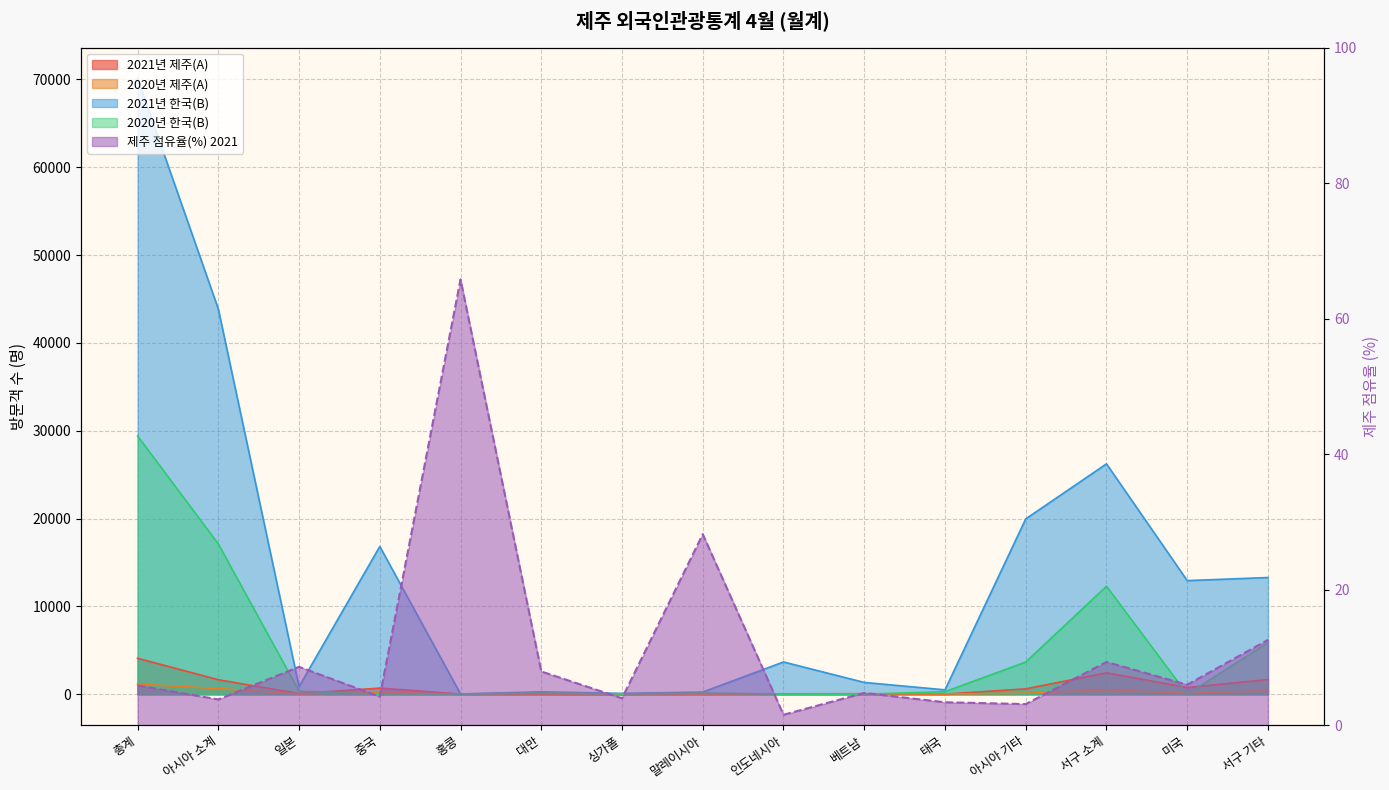

Which label corresponds to the smallest value in the chart?

인도네시아